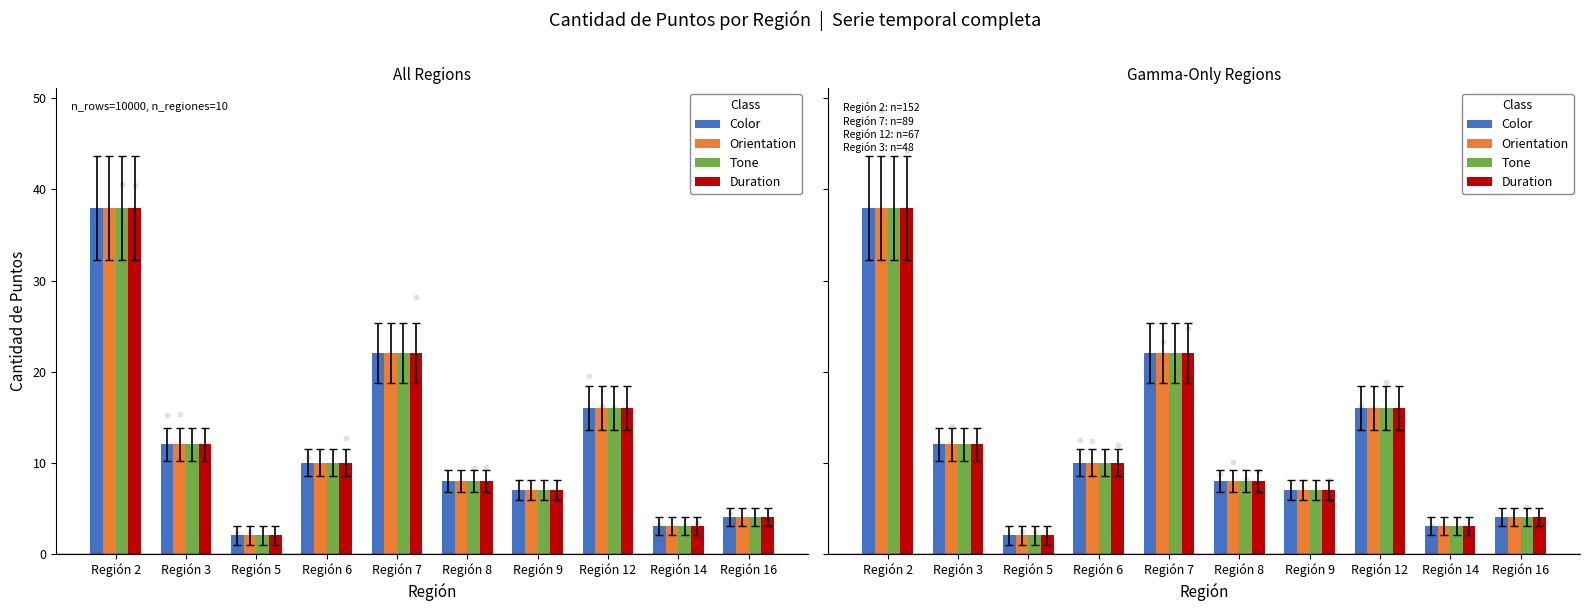

What are all the series names shown in the legend?

Color, Orientation, Tone, Duration